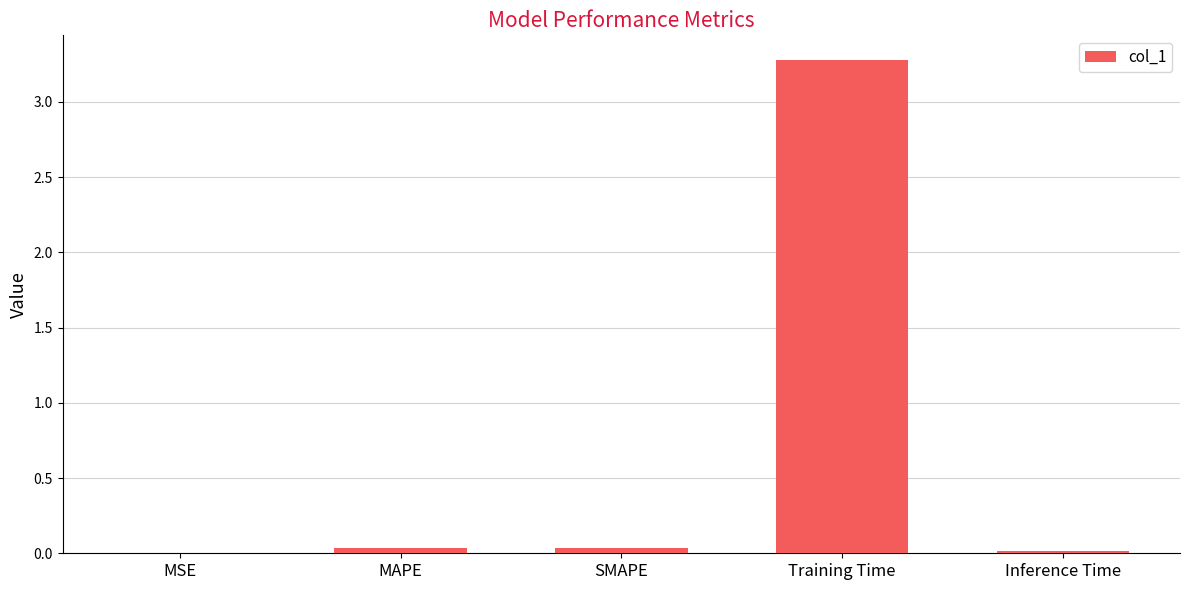

What value does the data have at Training Time?

3.3